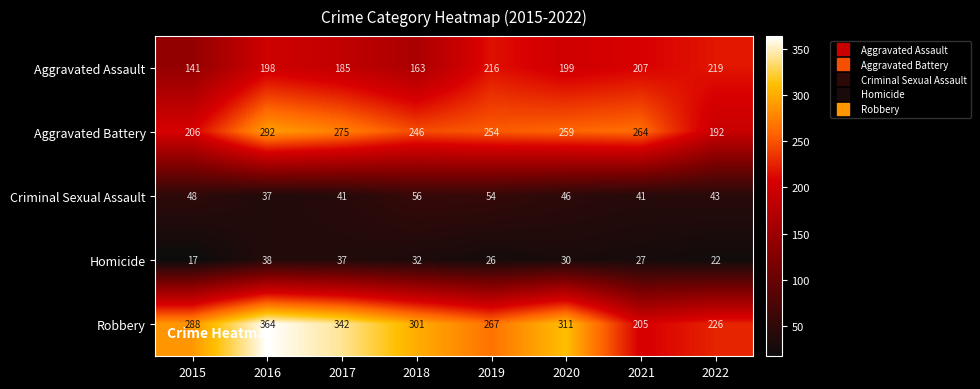

True or false: Aggravated Assault has a value of 199 at 2020.

True